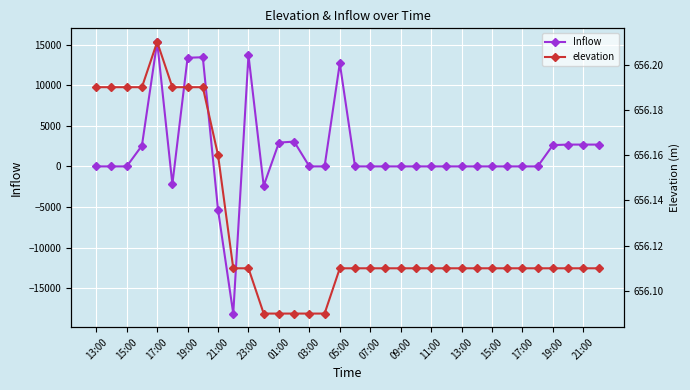

At how many categories does at least one series exceed -13618?

34